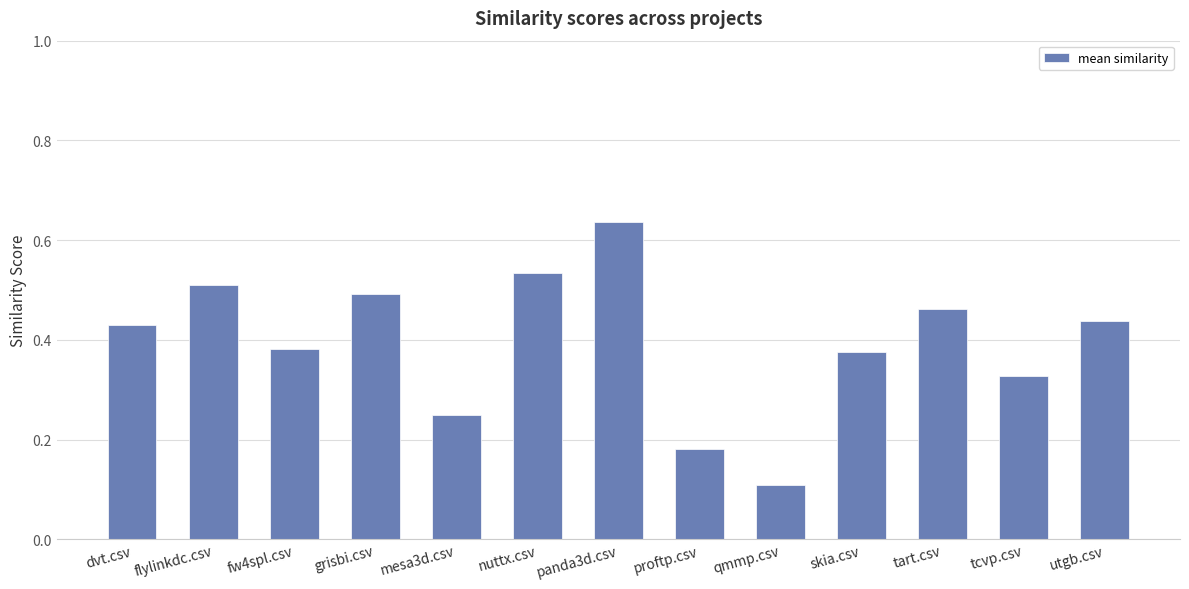

True or false: the data shows 0.5 at nuttx.csv.

True